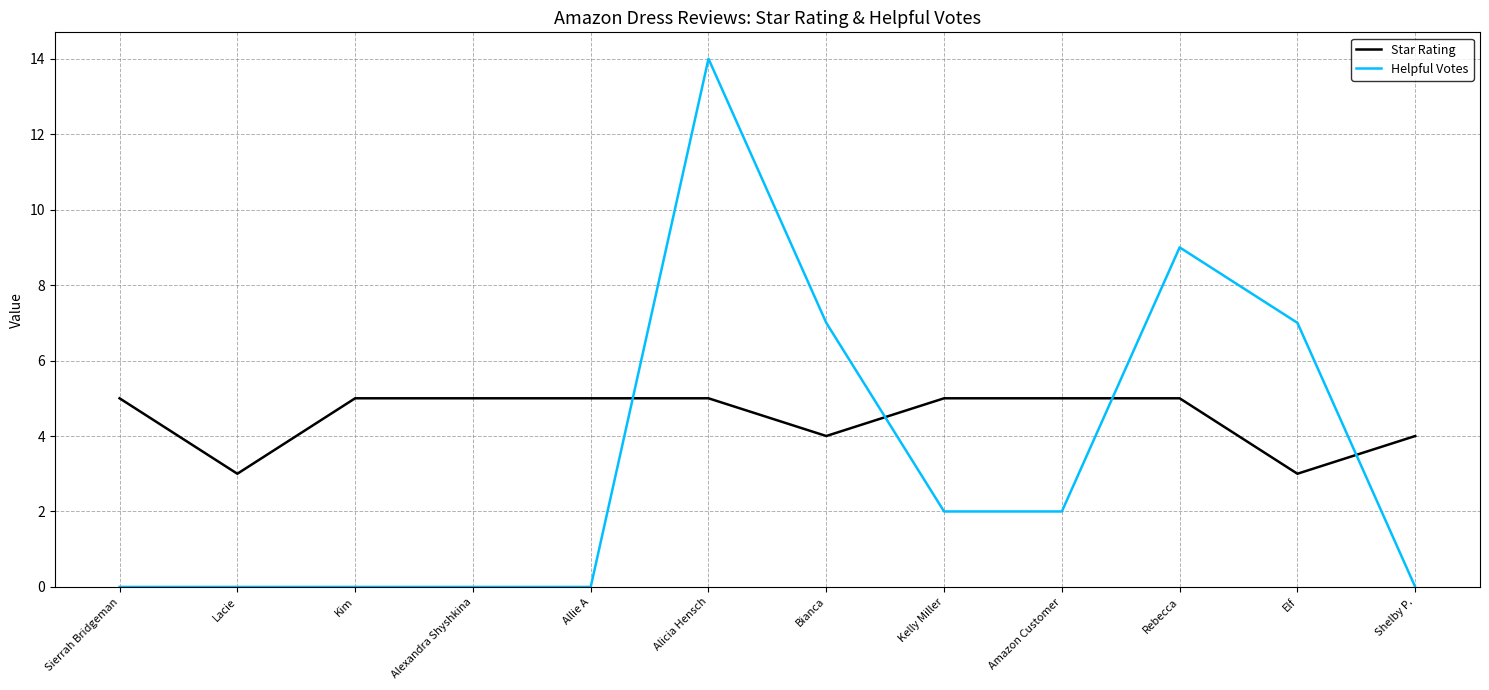

What is the average value of the Helpful Votes series?

3